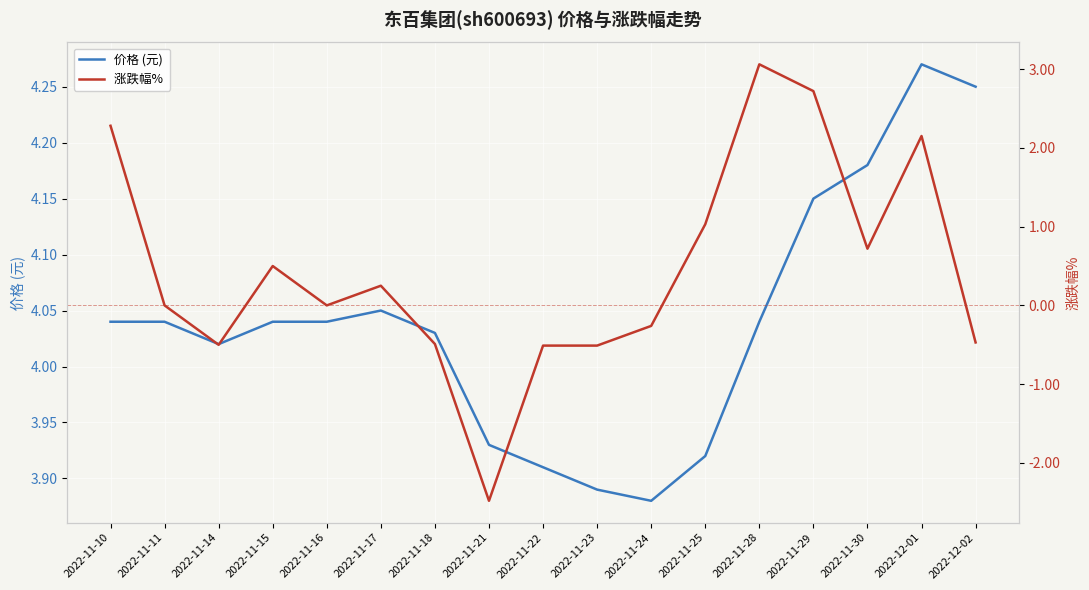

What is the total value across all series at 2022-11-15?

4.5